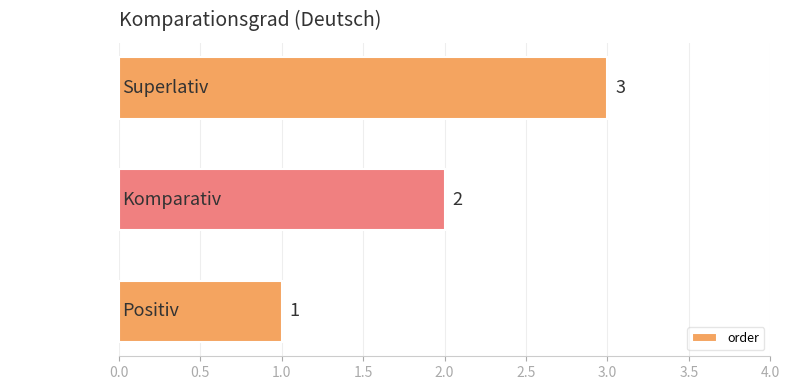

What is the change in value from Positiv to Komparativ?

+1